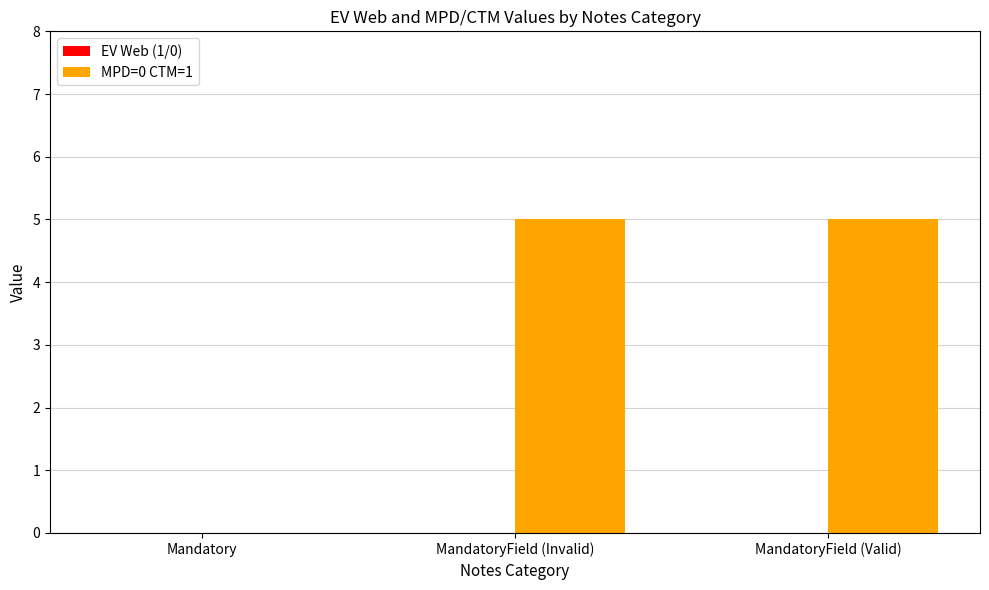

The chart shows a value of 0 at Mandatory. True or false?

True